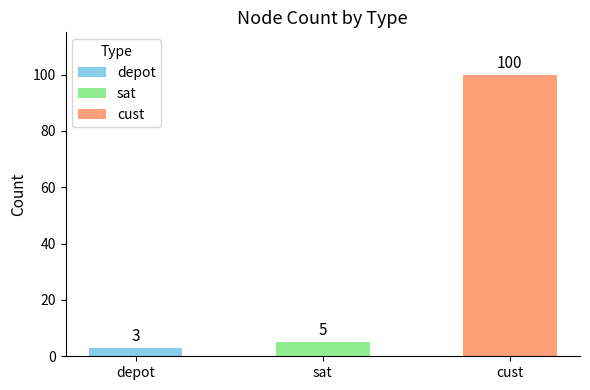

Does the chart contain stacked bars?

No